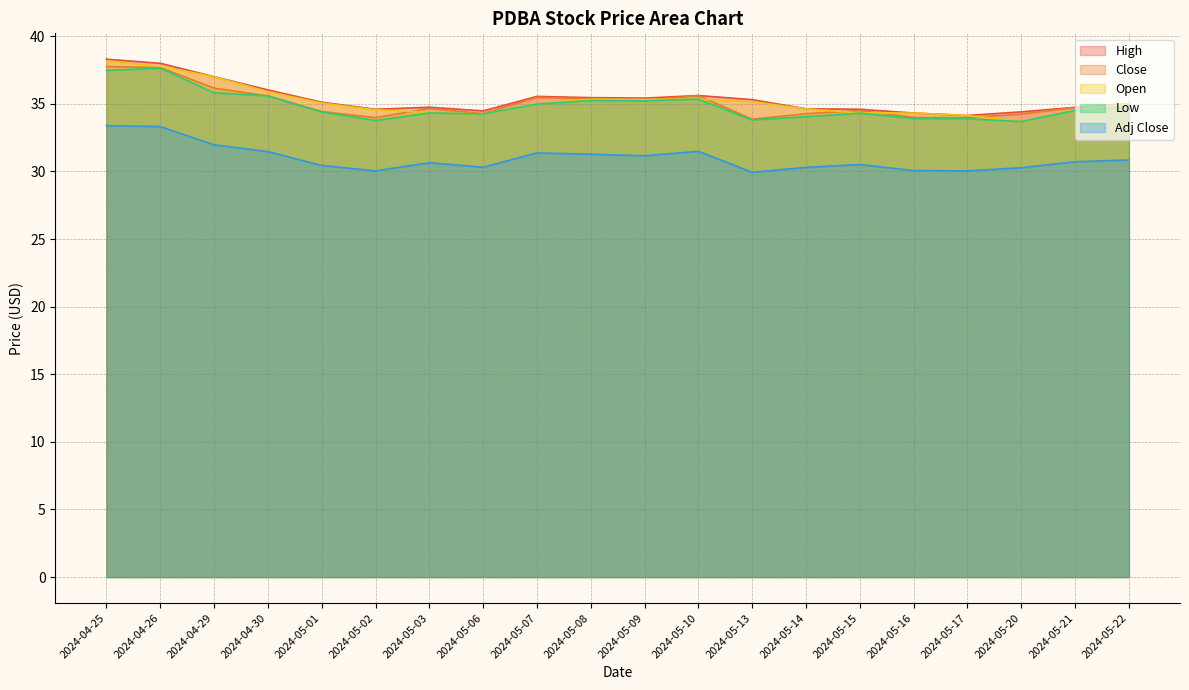

How many lines are shown in the chart?

5